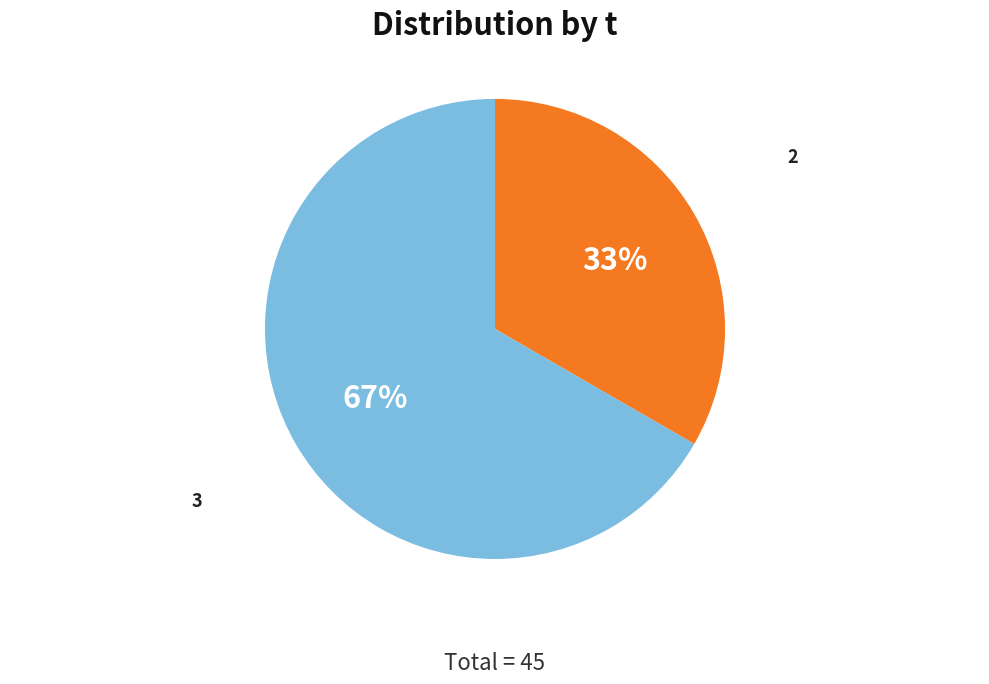

Does any single category account for the majority?

Yes